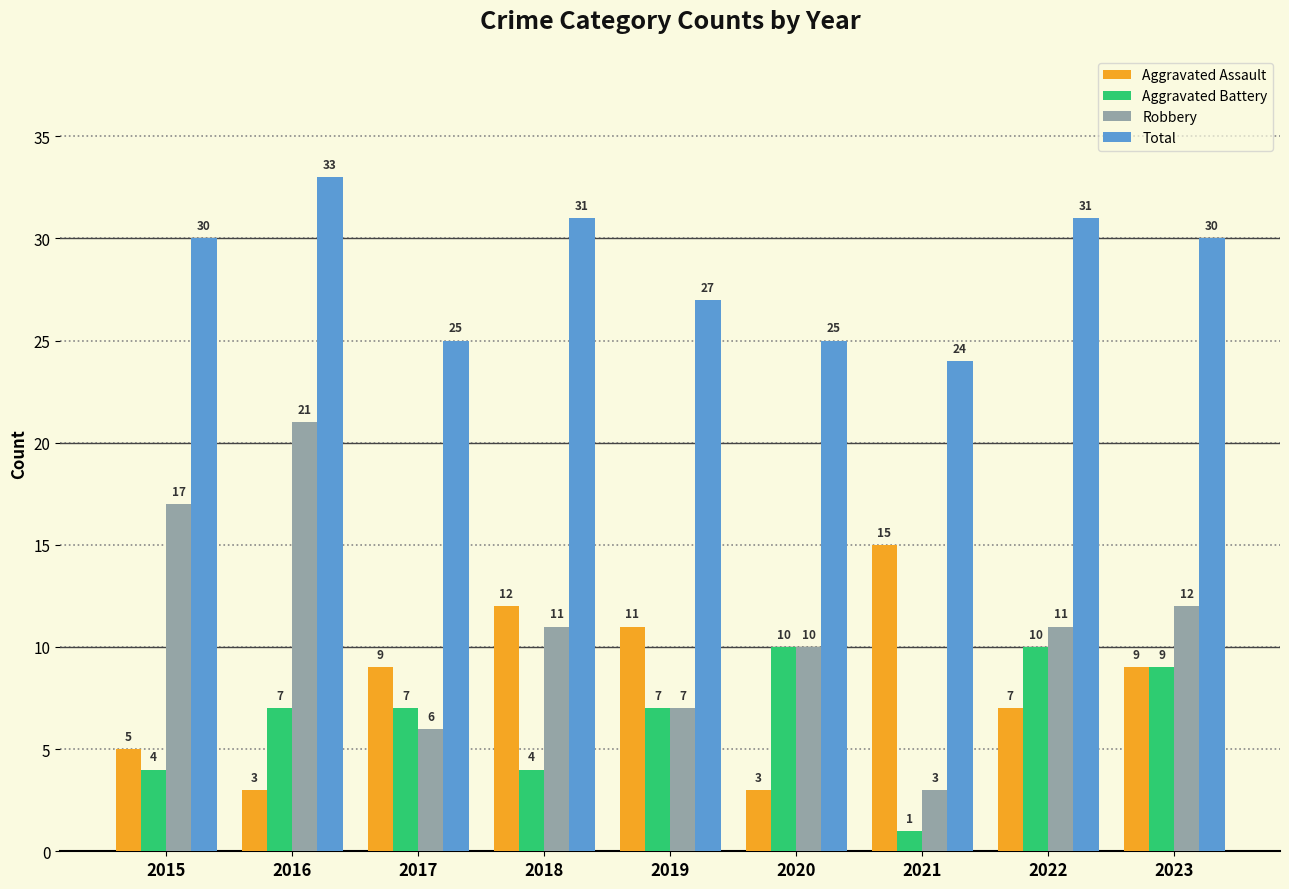

What is the greatest value displayed?

33